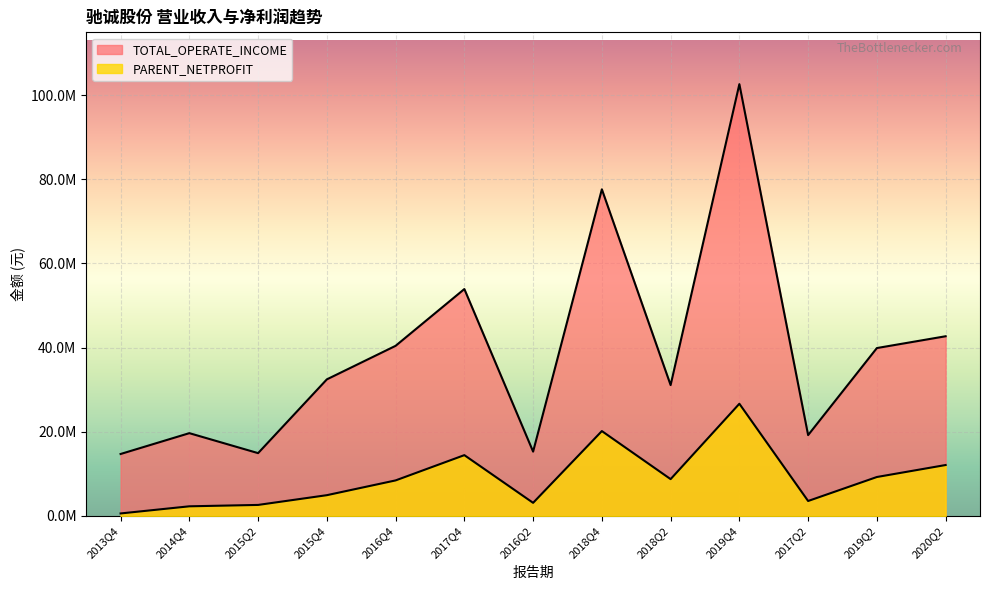

What are all the series names shown in the legend?

TOTAL_OPERATE_INCOME, PARENT_NETPROFIT